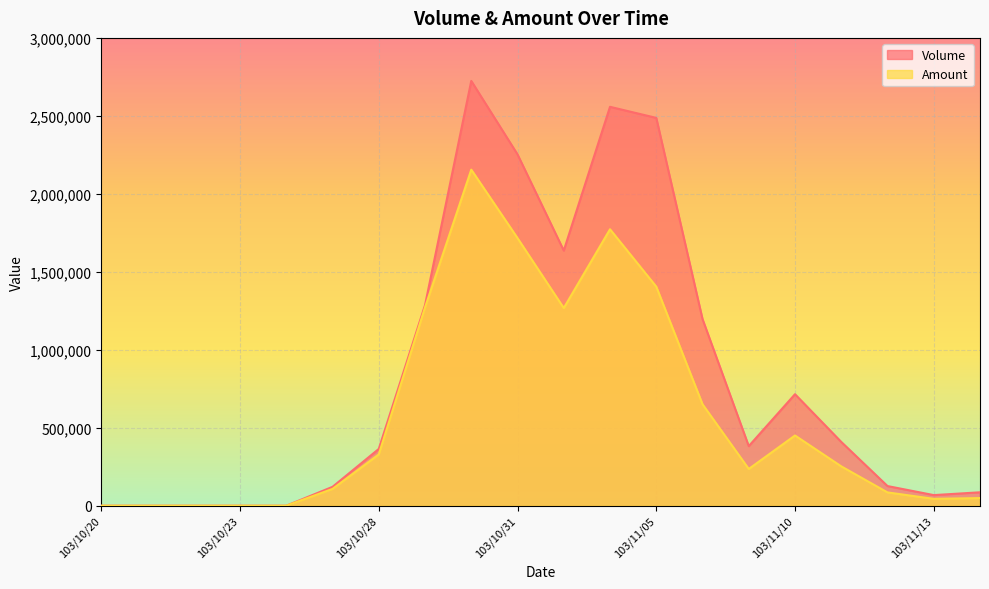

At which label is Amount closest to 1077525?

103/11/03